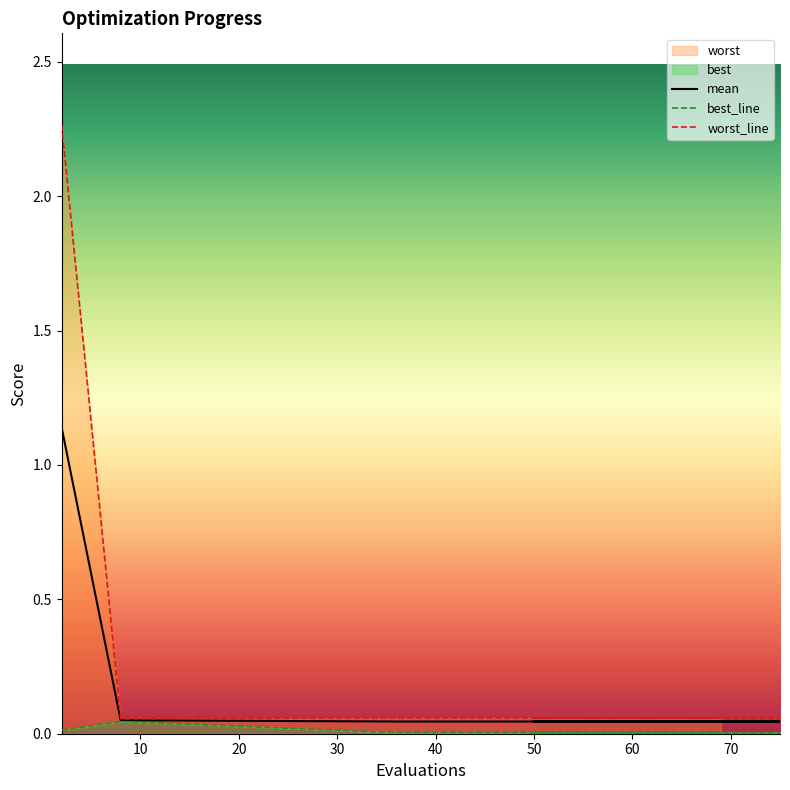

Which category has the lowest value in the mean series?

36